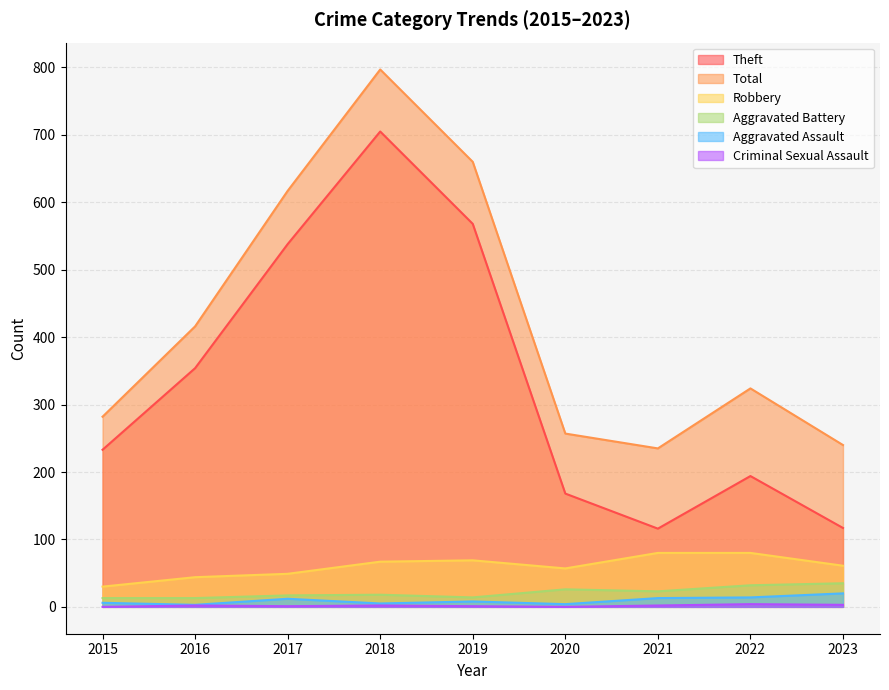

At which category is the sum across all series the highest?

2018